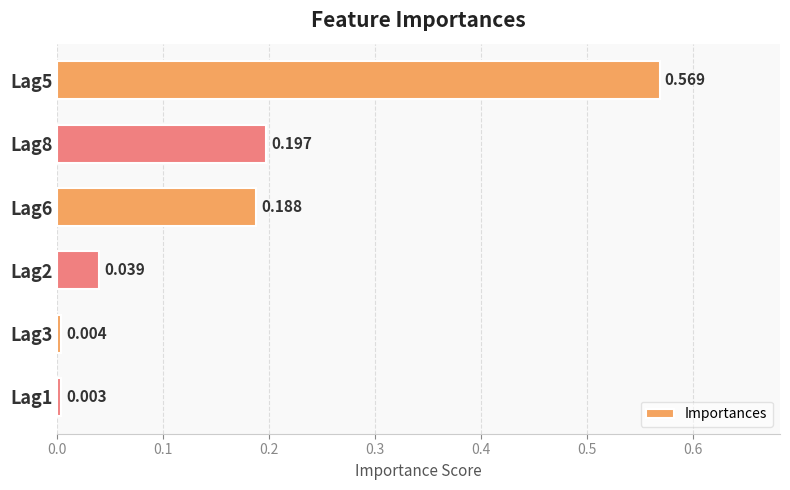

Rank the categories by value from lowest to highest.

Lag1, Lag3, Lag2, Lag6, Lag8, Lag5